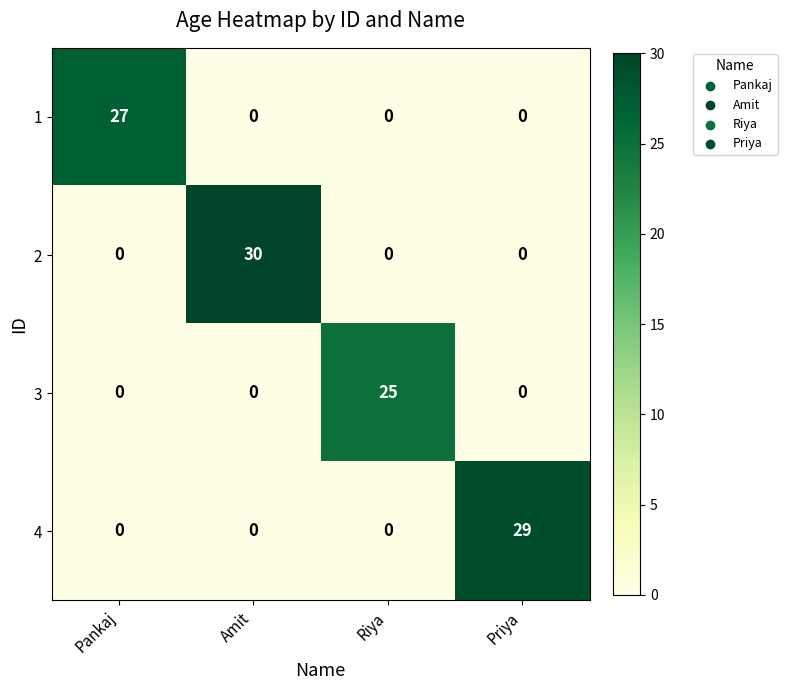

Reading right to left, extract all data points from this chart.

1: 0	0	0	27
2: 0	0	30	0
3: 0	25	0	0
4: 29	0	0	0